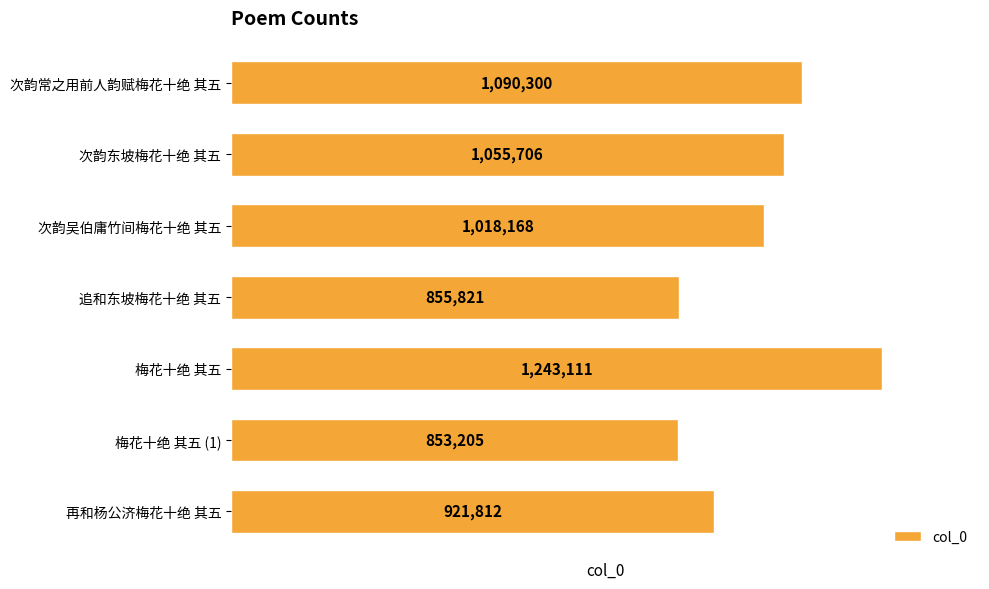

True or false: the data shows 1090300 at 次韵常之用前人韵赋梅花十绝 其五.

True